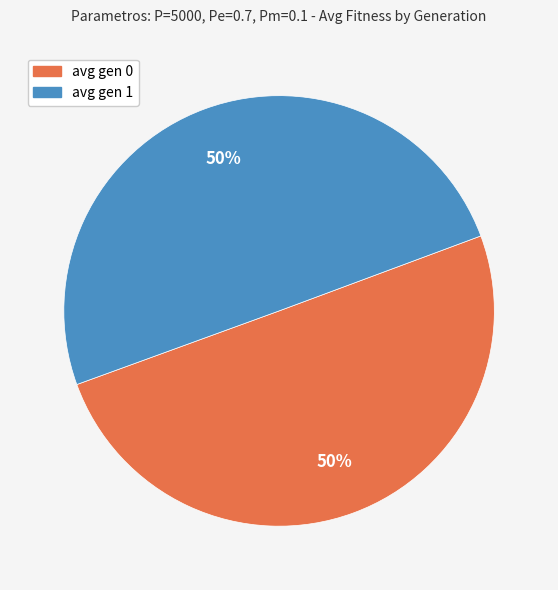

What is the ratio of the value at avg gen 1 to the value at avg gen 0?

1.0